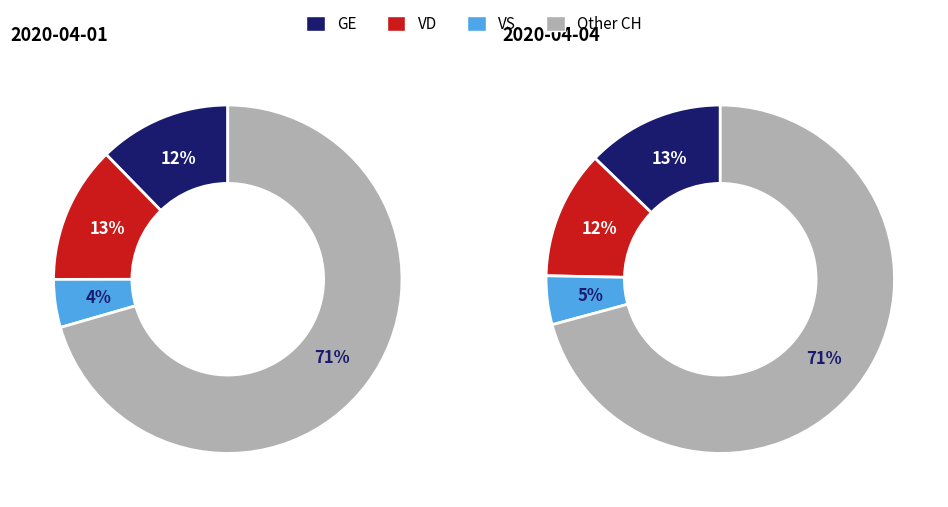

Is it true that 2020-03-23 is 18% of the pie?

False